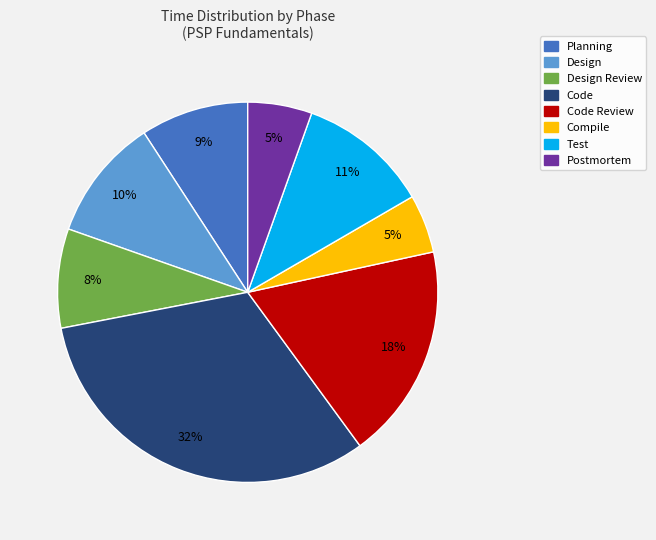

Which slice is the largest?

Code